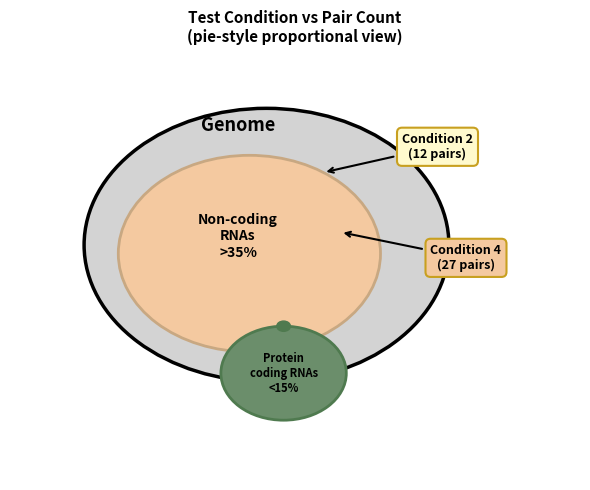

Is the sum of 1 and 4 greater than half?

Yes